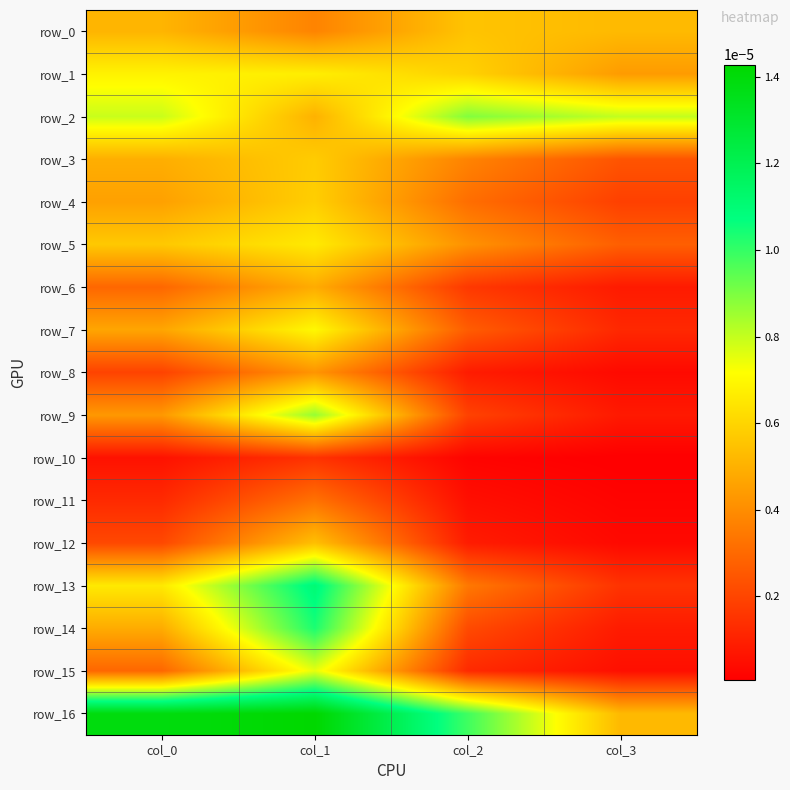

Rank the series at col_3 from lowest to highest value.

row_10, row_11, row_12, row_8, row_15, row_9, row_6, row_14, row_7, row_13, row_4, row_3, row_5, row_1, row_16, row_0, row_2